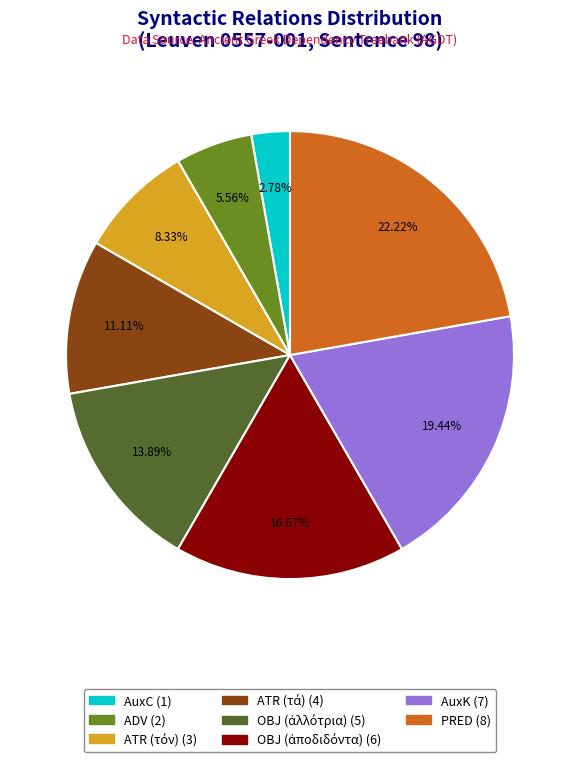

Which category has the biggest portion of the pie?

PRED